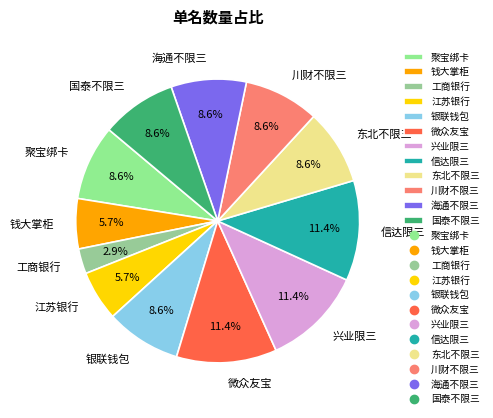

Count the number of slices in the pie.

12